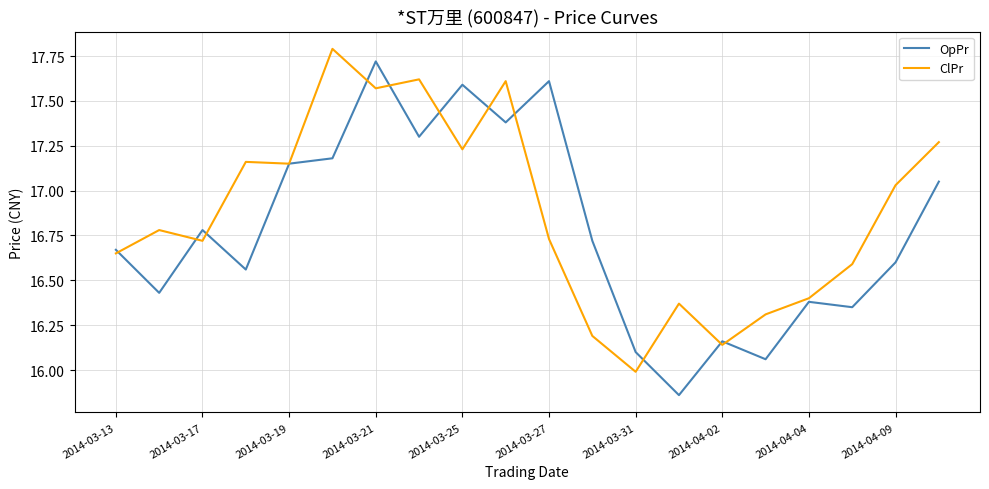

Which series has the largest total across all categories?

ClPr